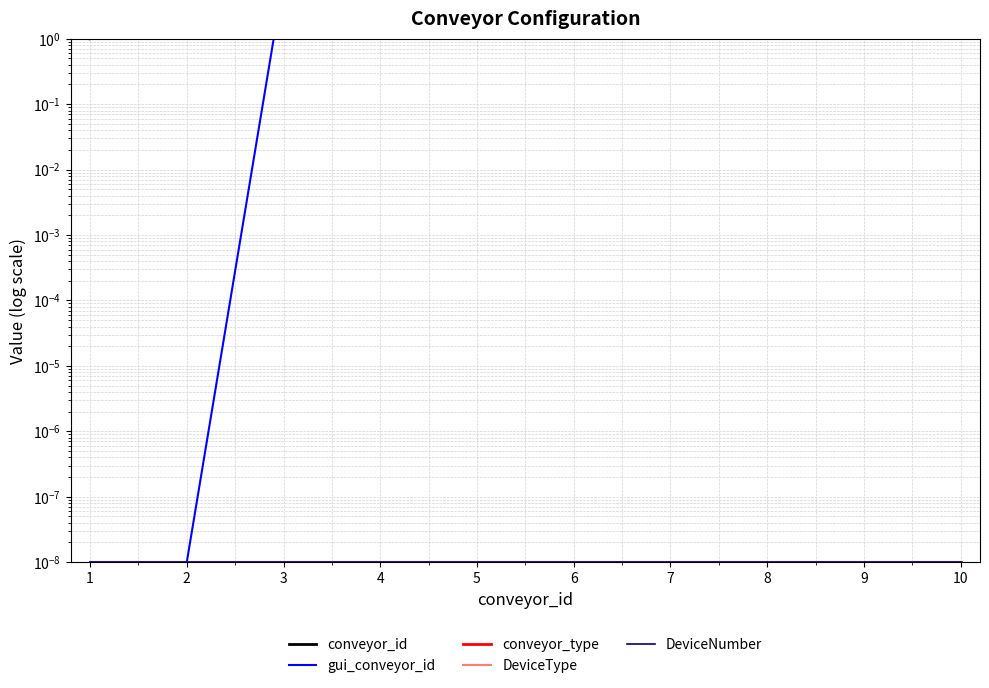

True or false: DeviceNumber and DeviceType intersect in this chart.

False